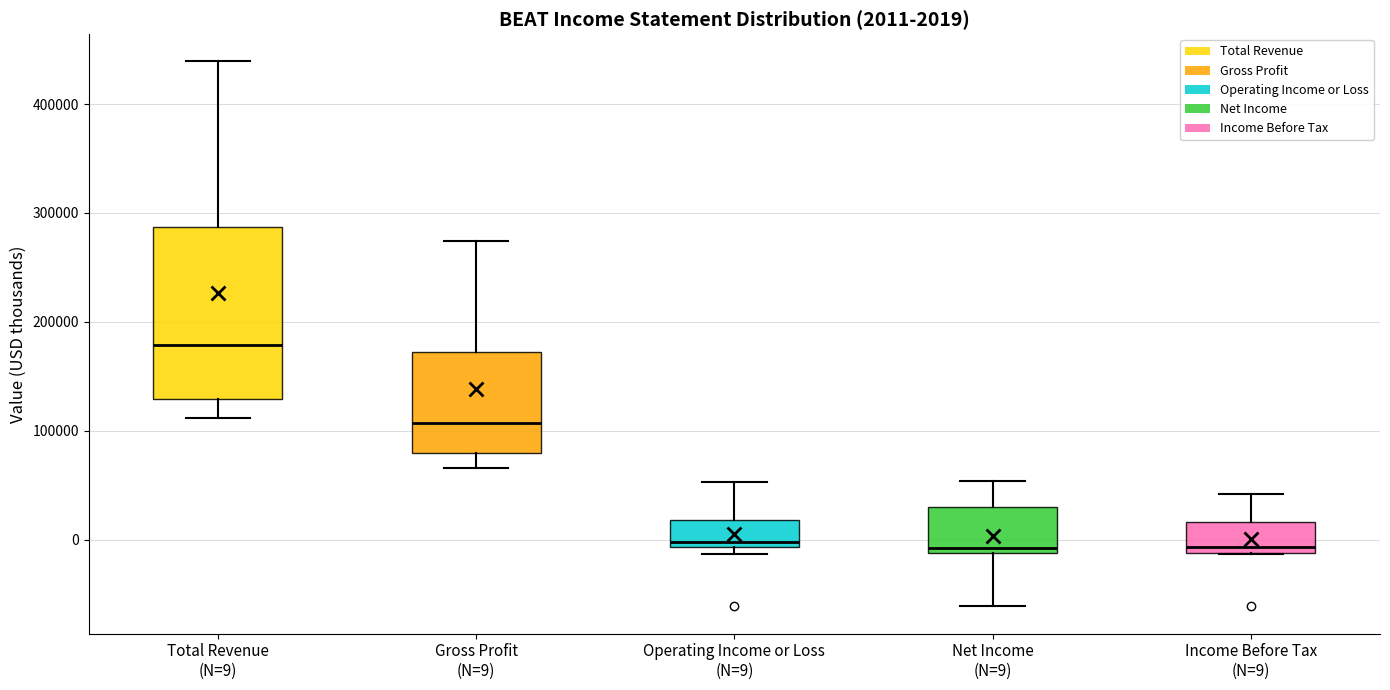

Which box has the highest median line?

Total Revenue (N=9)